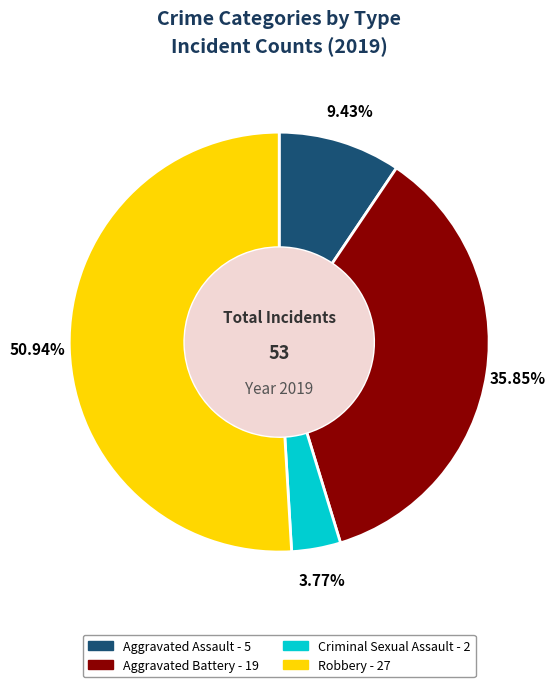

To the nearest percent, what is the average slice percentage?

25%